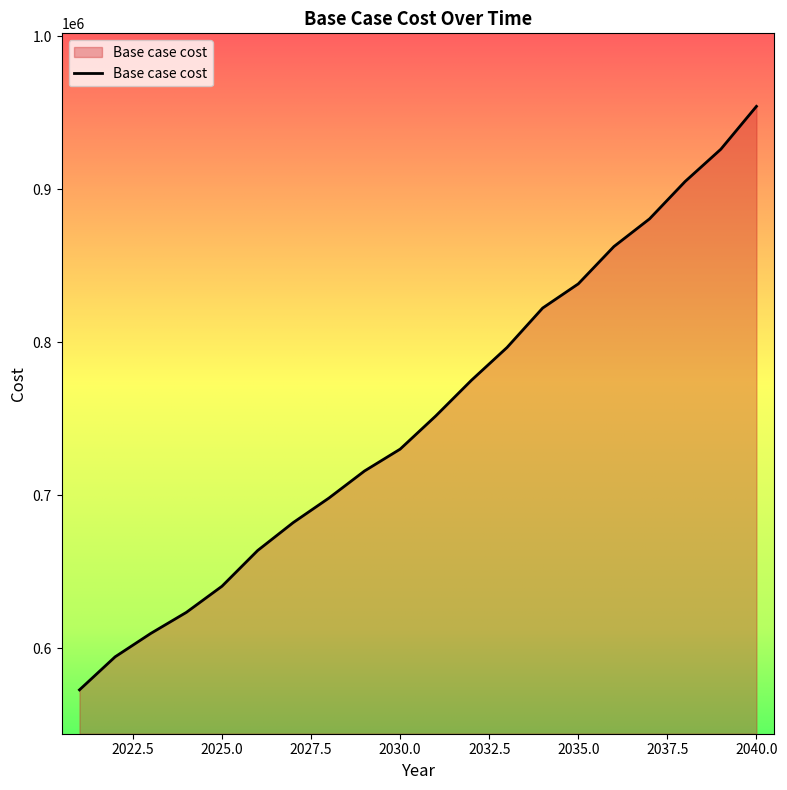

What is the smallest value displayed?

572873.2